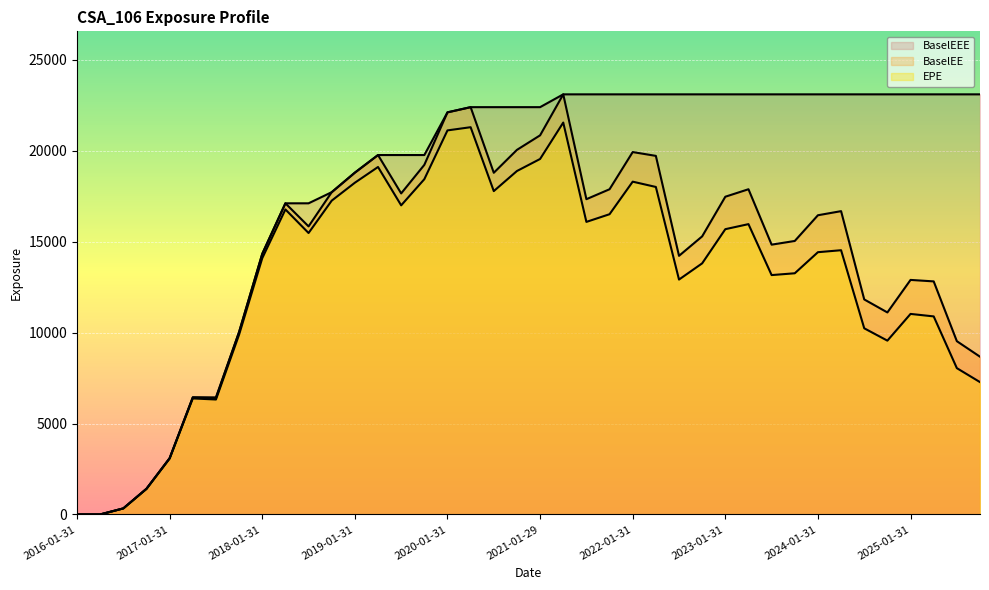

Which series has the largest total across all categories?

BaselEEE